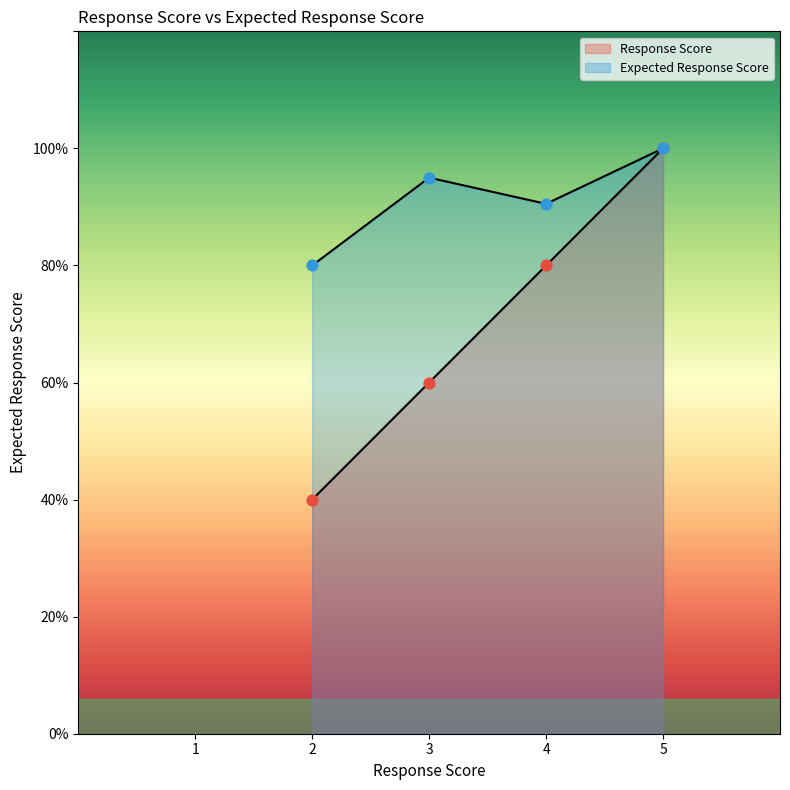

What are all the series names shown in the legend?

Response Score, Expected Response Score